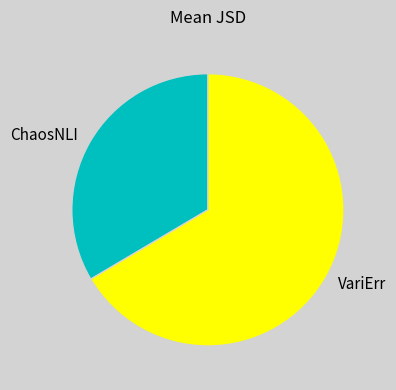

How many slices are in this pie chart?

2